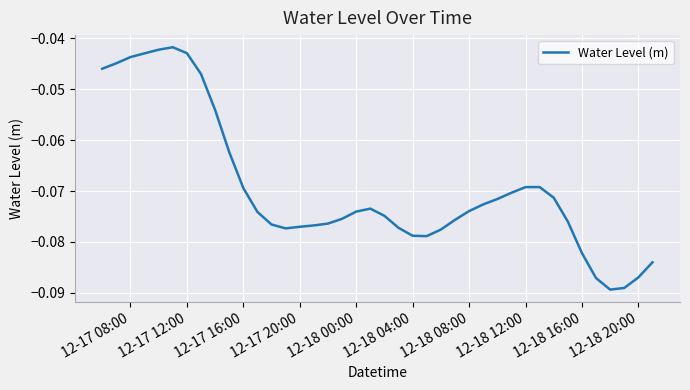

How many points are higher than both their immediate neighbors (excluding endpoints)?

3